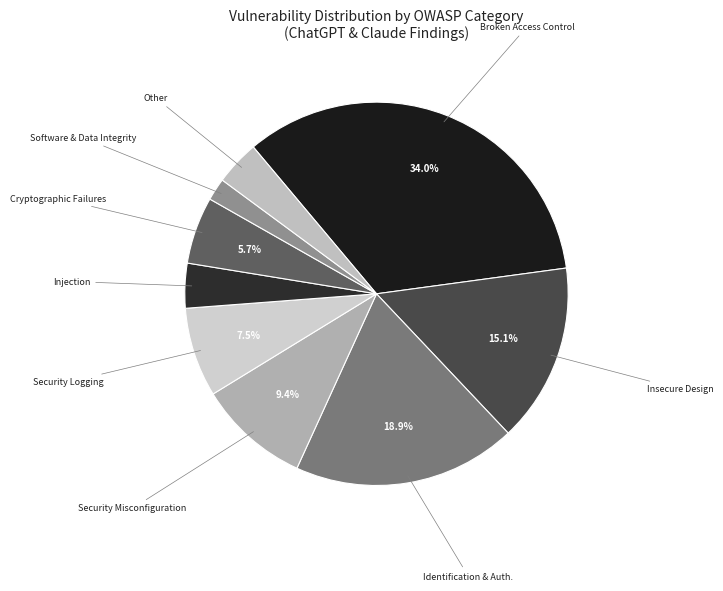

Count the number of slices in the pie.

9